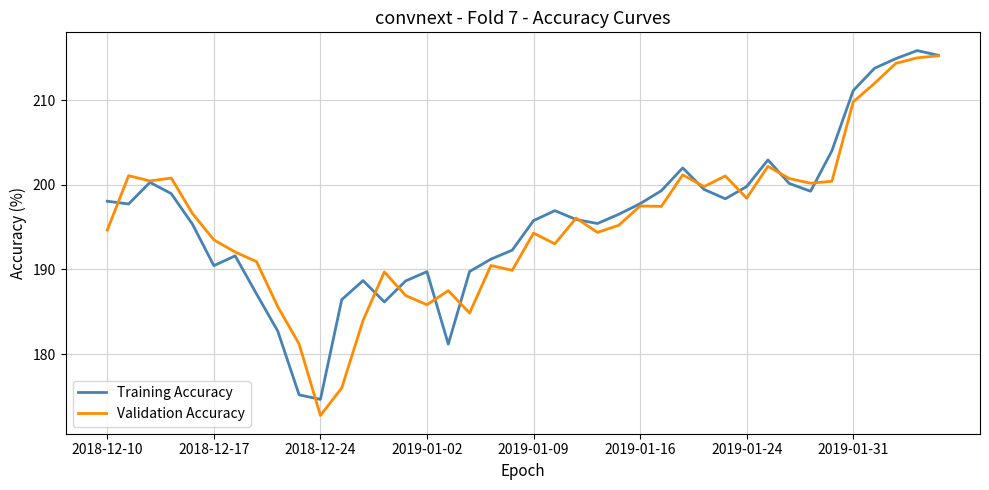

At how many categories does at least one series exceed 194?

25